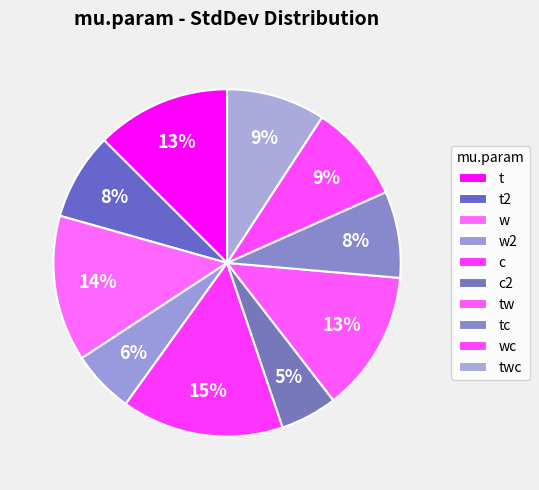

To the nearest percent, what is the difference between the largest and smallest slice percentages?

10%